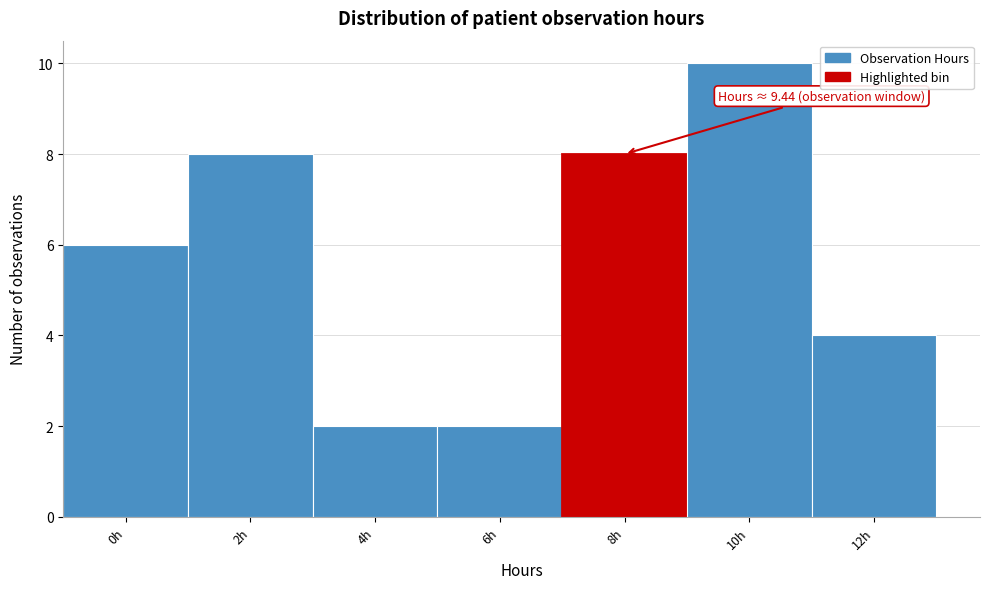

Reading left to right, extract all data points from this chart.

0h=6	2h=8	4h=2	6h=2	8h=8	10h=10	12h=4